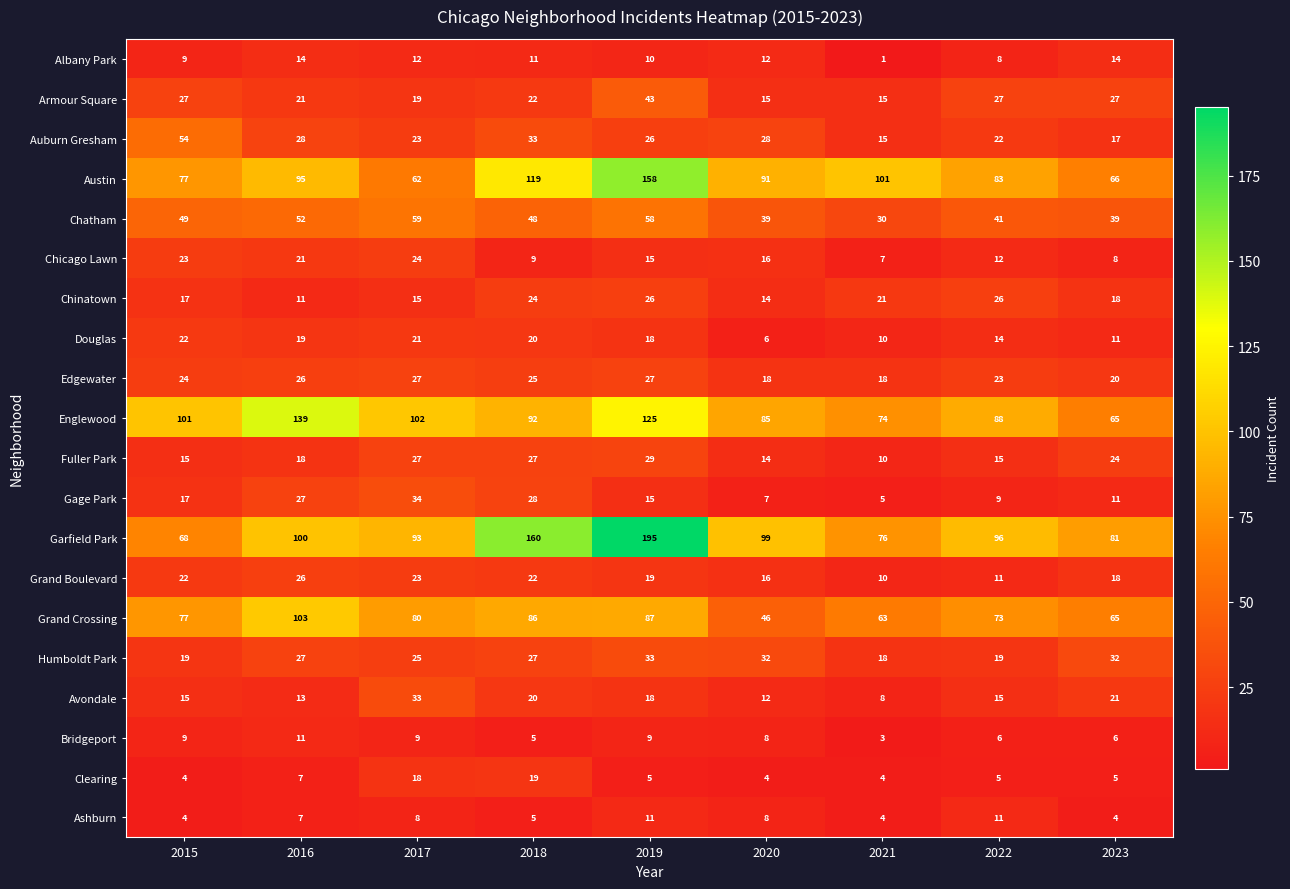

At which label does Douglas first exceed 18?

2015